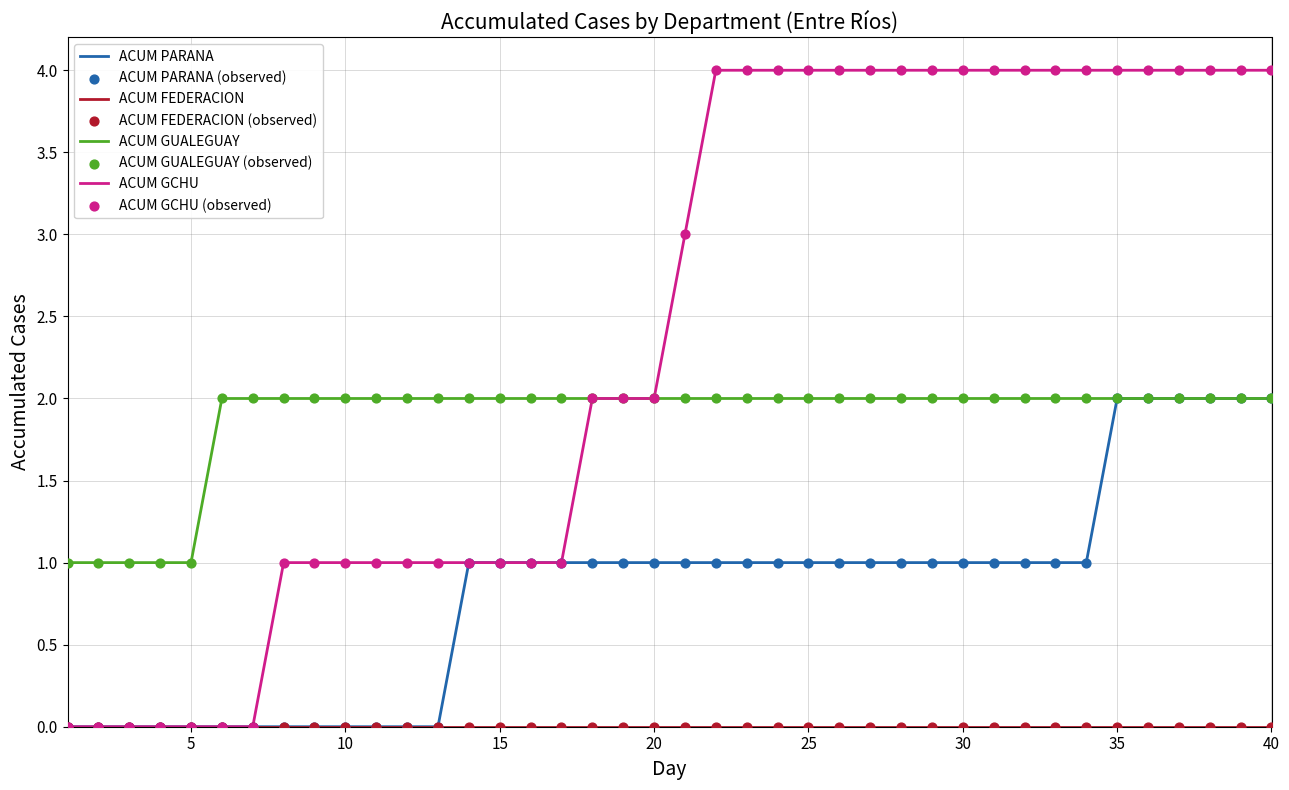

Which series has the largest total across all categories?

ACUM GCHU